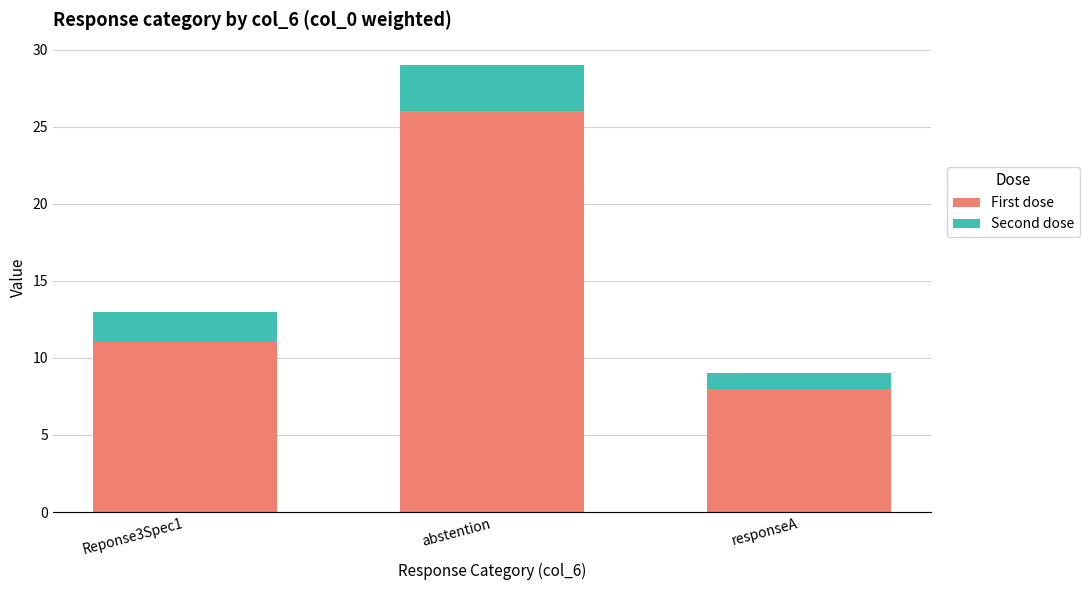

Which category has the highest value in the First dose series?

abstention